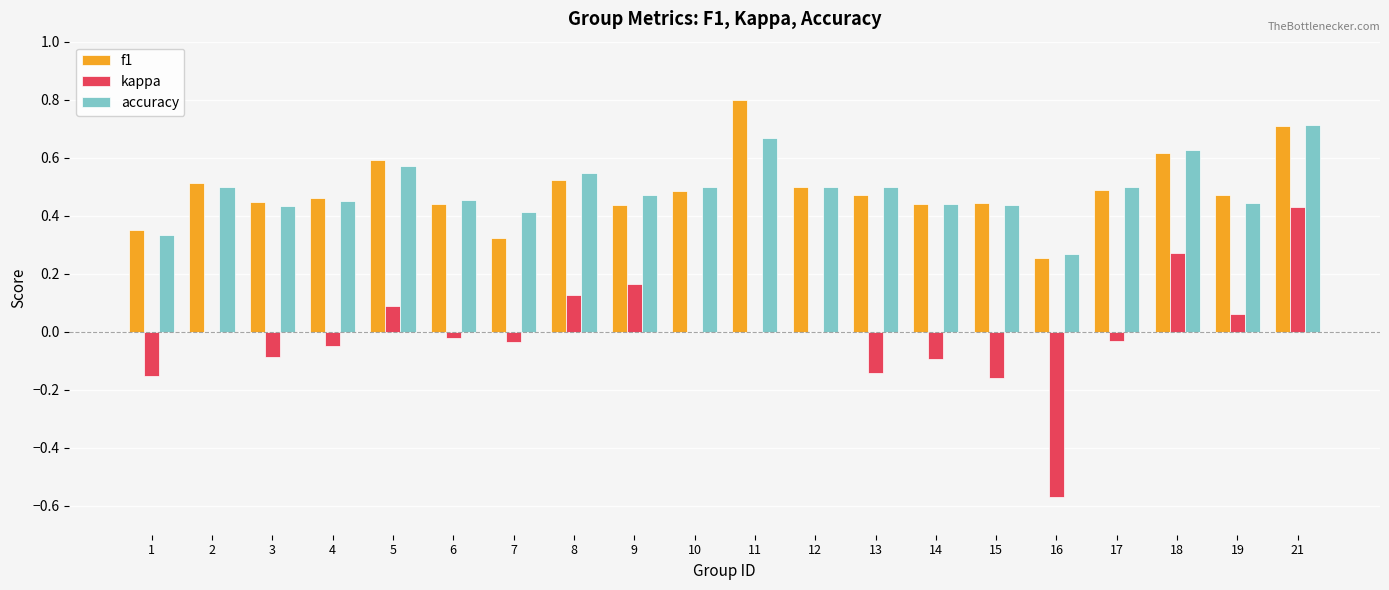

What is the sum of the accuracy values at 7 and 4?

0.9